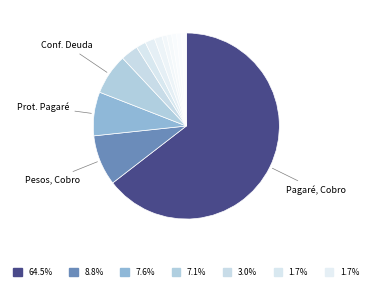

What is the smallest slice in the pie chart?

Cobro De Gastos Comunes